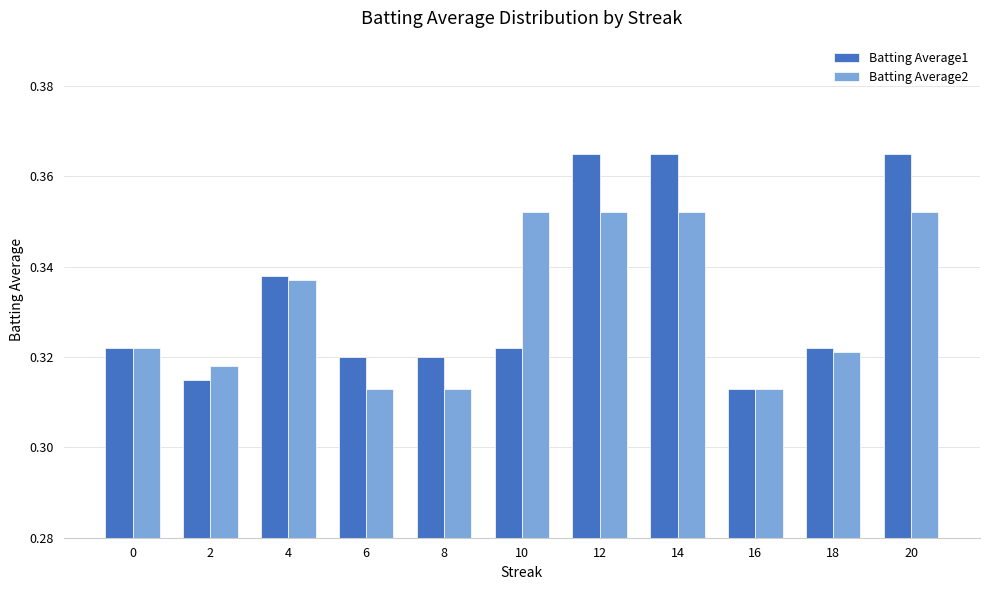

Is it true that Batting Average2 equals 0.5 at 18?

False